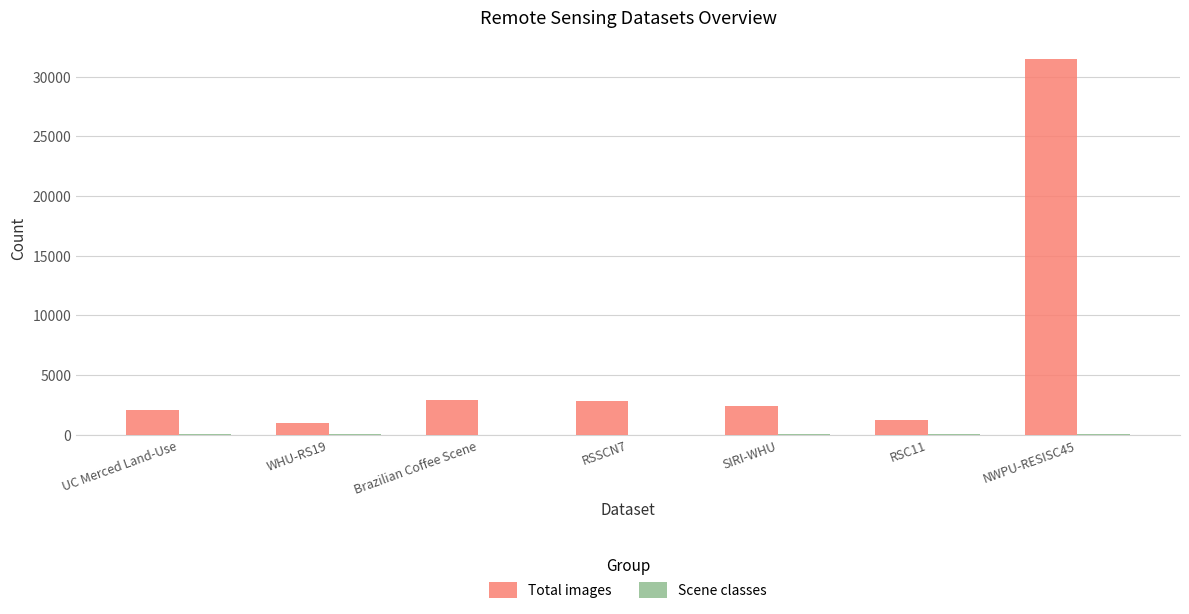

At which category is the sum across all series the highest?

NWPU-RESISC45